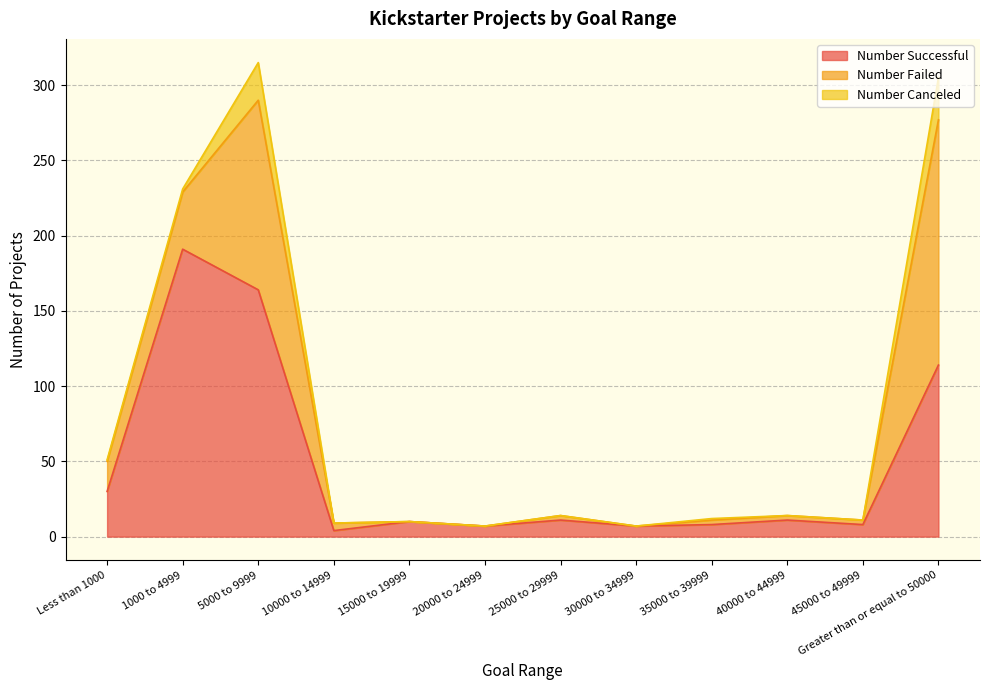

At how many categories does at least one series exceed 79?

3